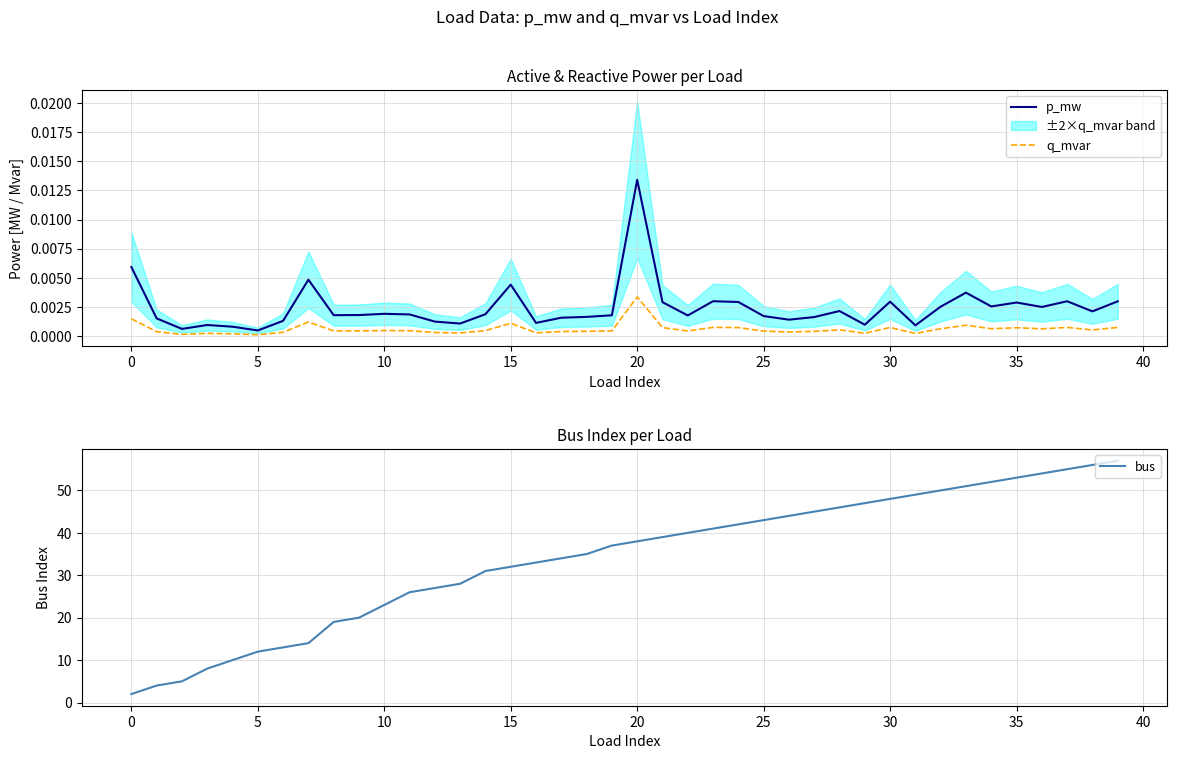

What is the total value across all series at 38?

56.0